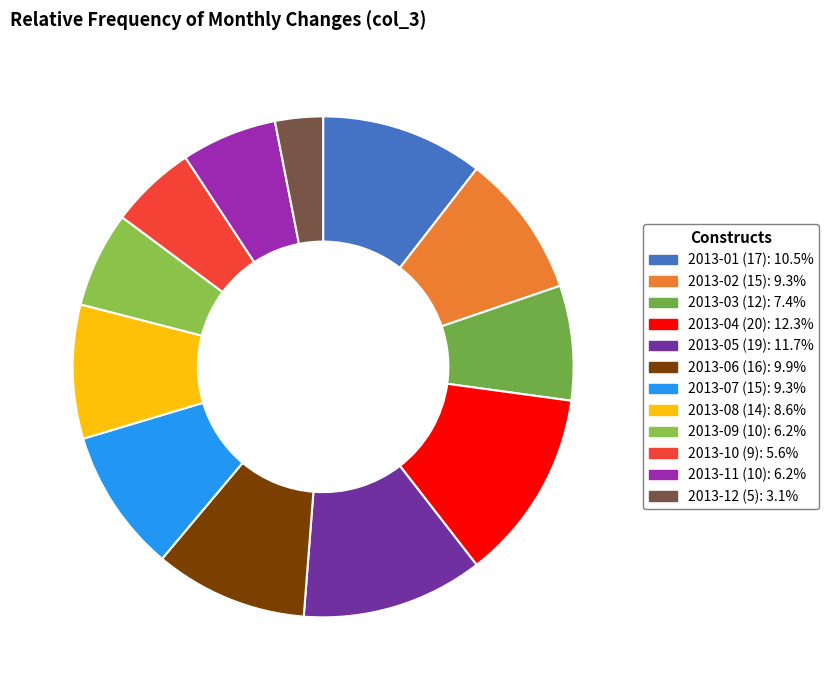

The 2013-12 (5) slice represents 13% of the pie. True or false?

False